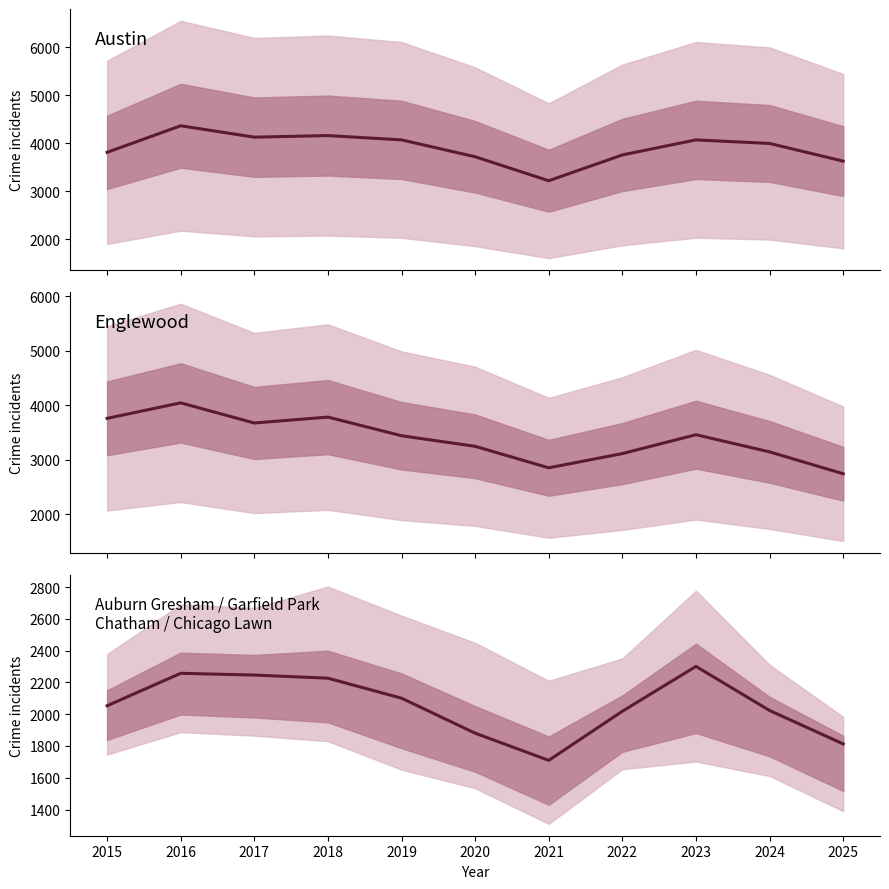

What is the difference between the highest and lowest values at 2025?

1817.0